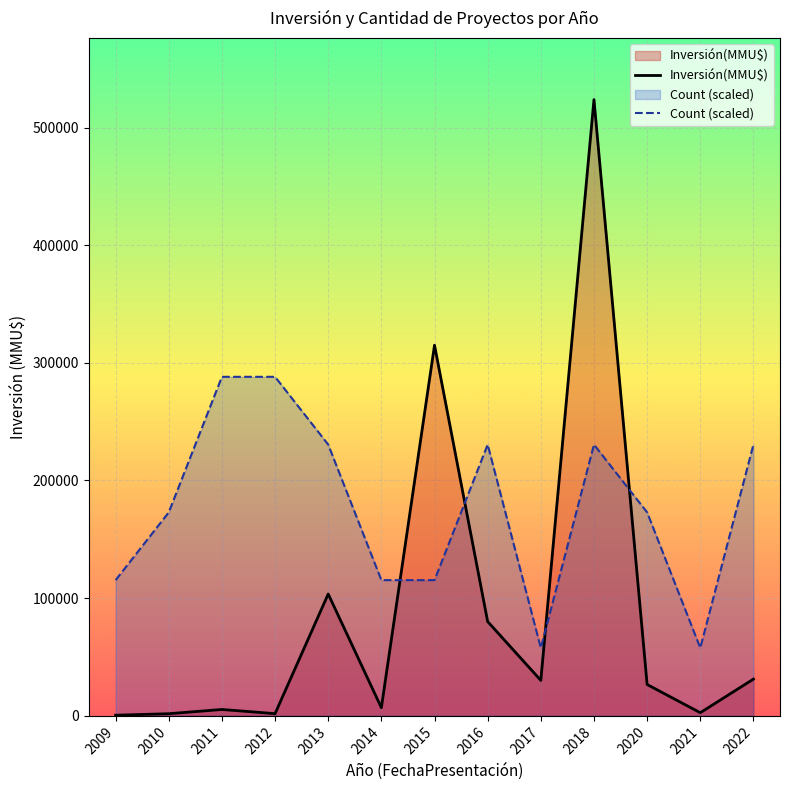

Between which two adjacent categories do Inversión(MMU$) and Count (scaled) first intersect?

2014 and 2015